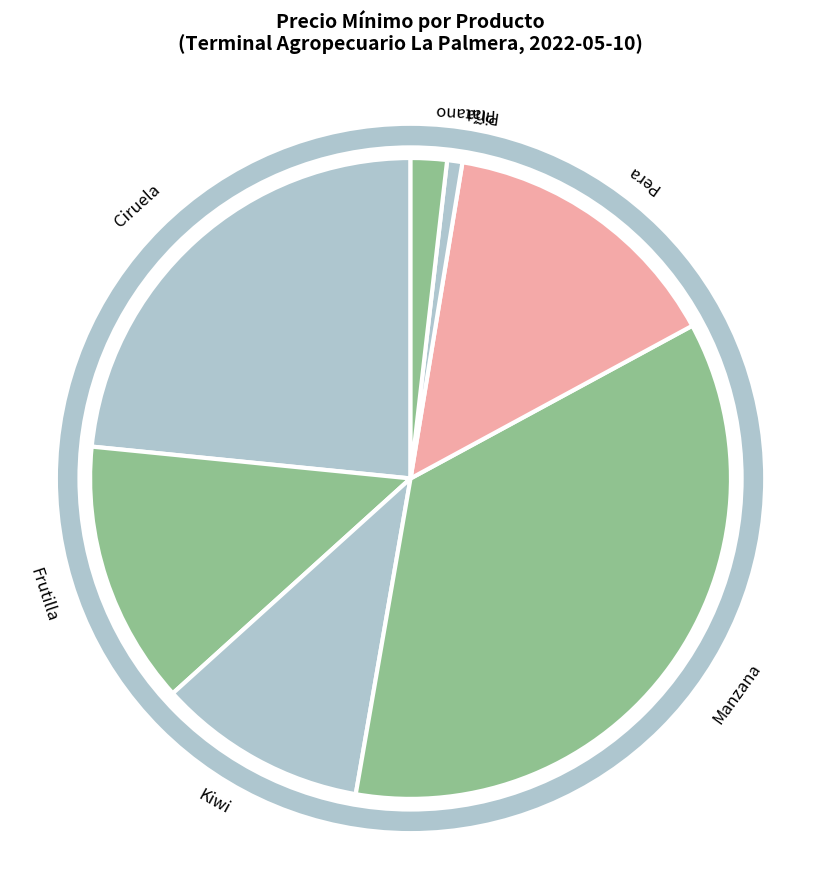

Rank the categories by value from highest to lowest.

Manzana, Ciruela, Pera, Frutilla, Kiwi, Plátano, Piña